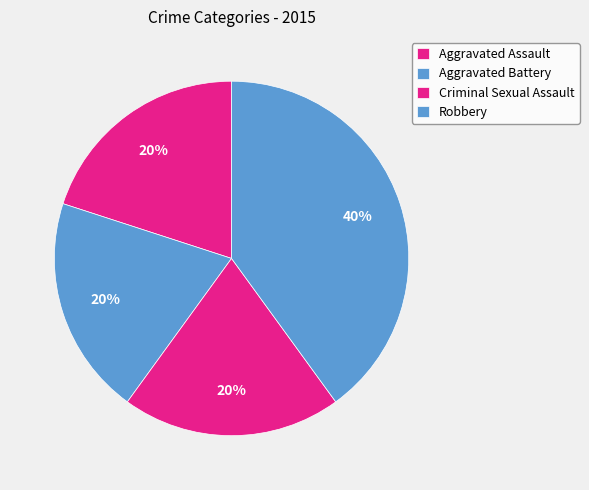

What is the change in value from Aggravated Battery to Robbery?

+1